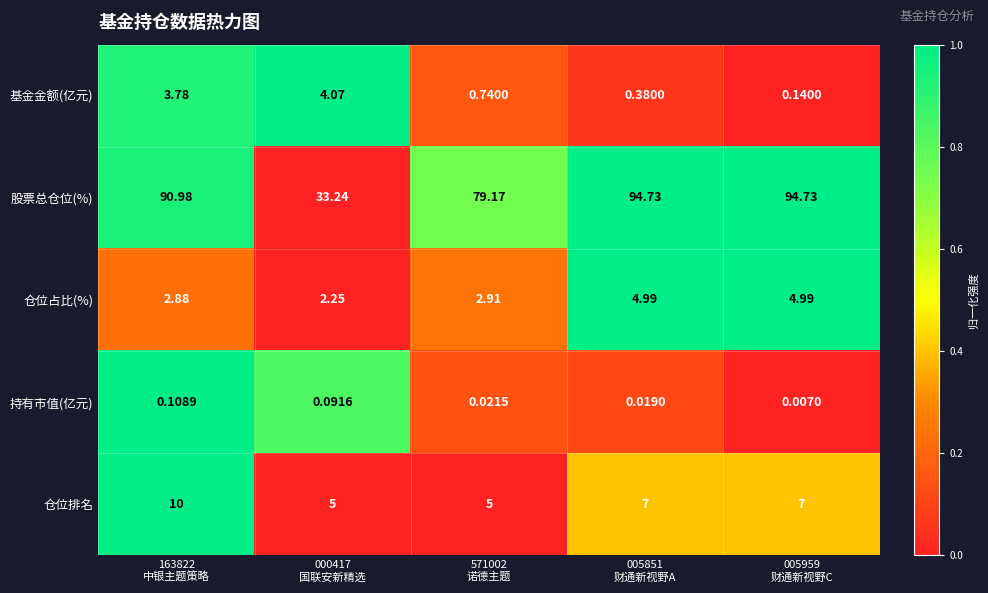

Rank the series by their maximum value, from lowest to highest.

持有市值(亿元), 基金金额(亿元), 仓位占比(%), 仓位排名, 股票总仓位(%)